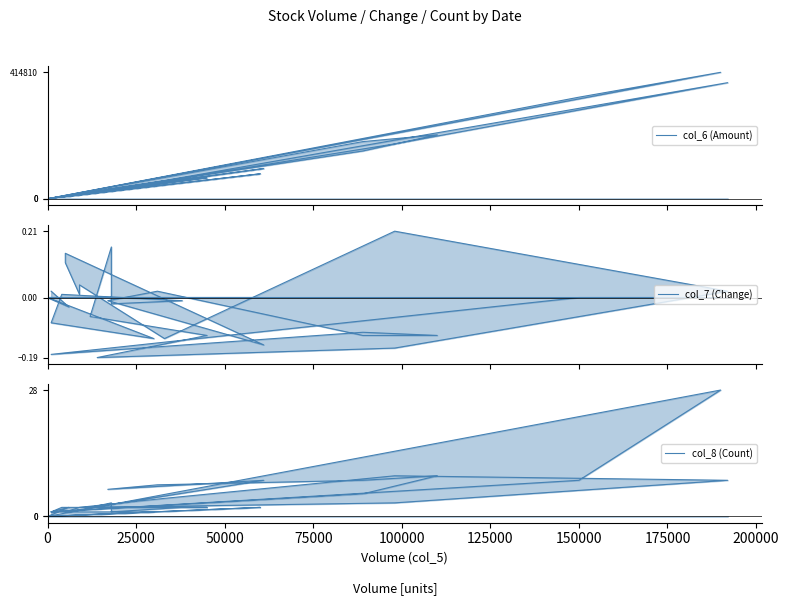

Rank the series by their maximum value, from lowest to highest.

col_7 (Change), col_8 (Count), col_6 (Amount)